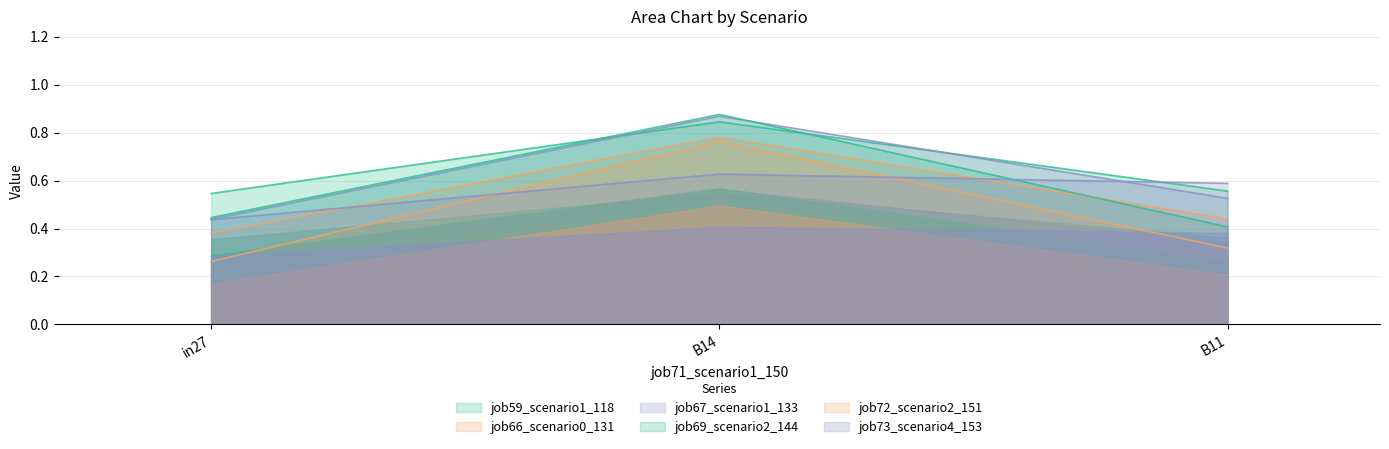

What position from the left is B11?

3